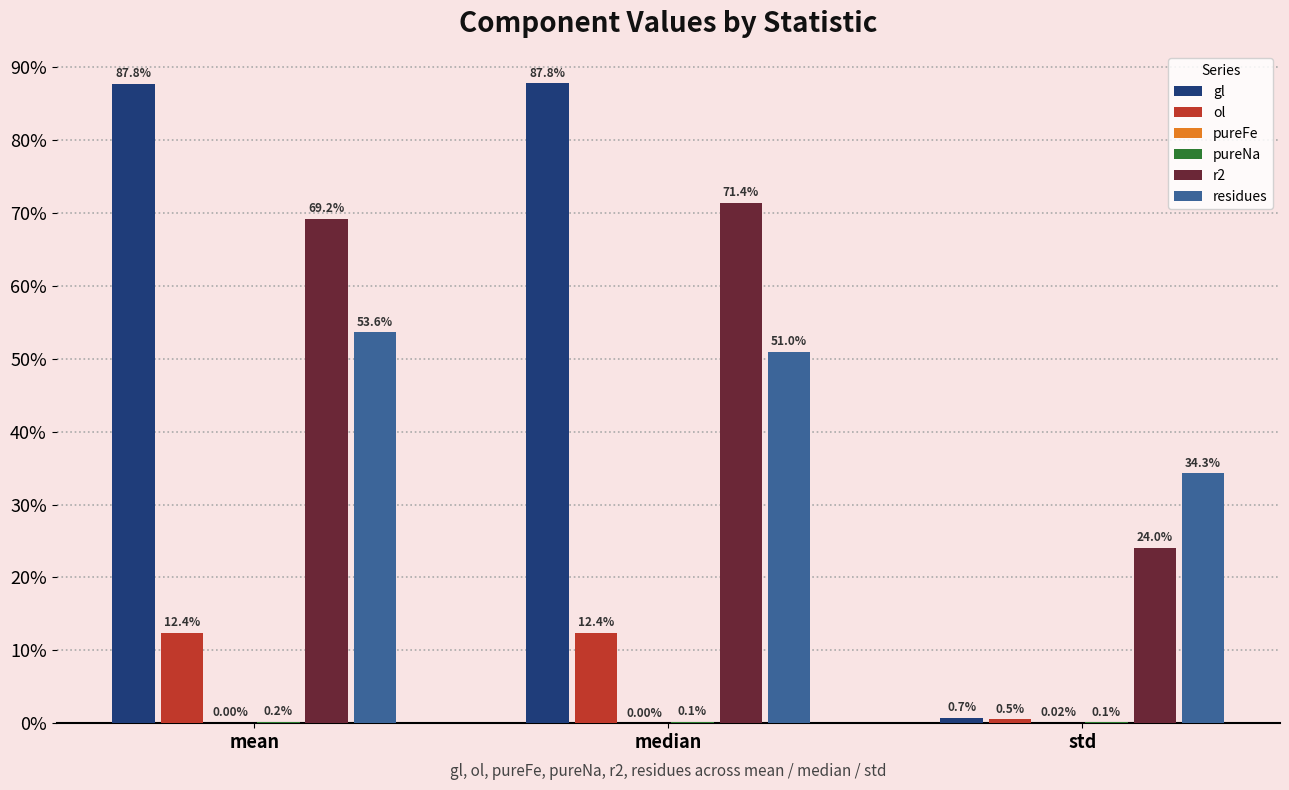

What is the label of the 2nd bar from the right?

median